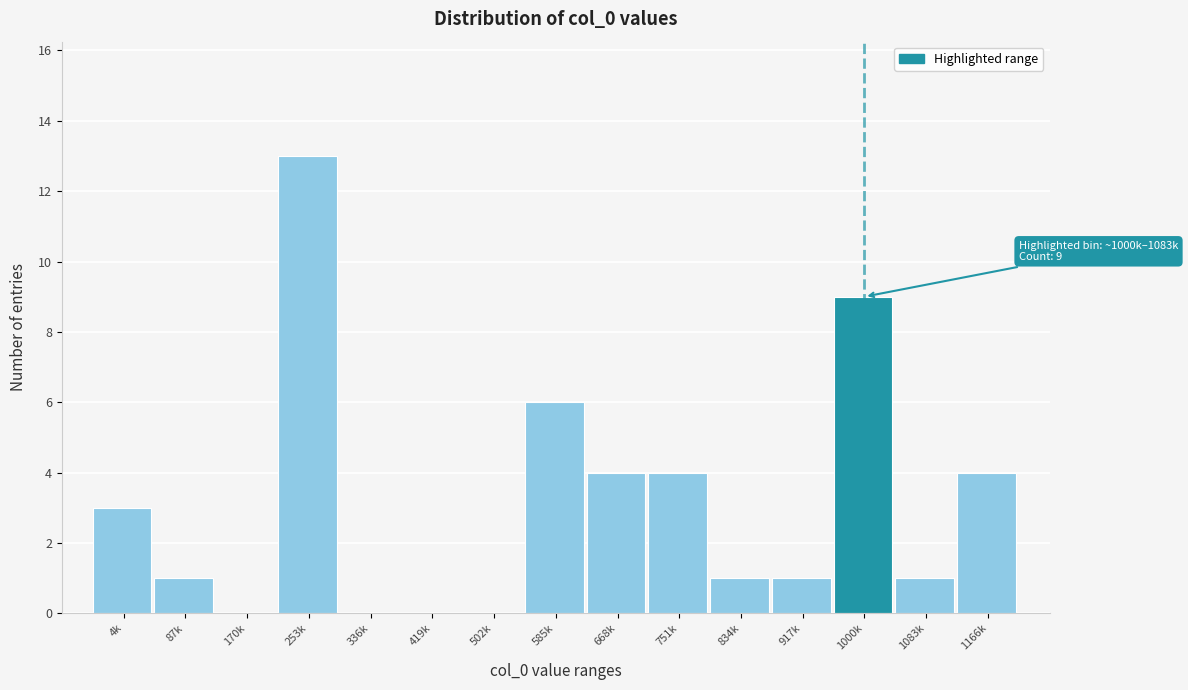

Reading left to right, transcribe all the data shown in this chart.

4k=3	87k=1	170k=0	253k=13	336k=0	419k=0	502k=0	585k=6	668k=4	751k=4	834k=1	917k=1	1000k=9	1083k=1	1166k=4